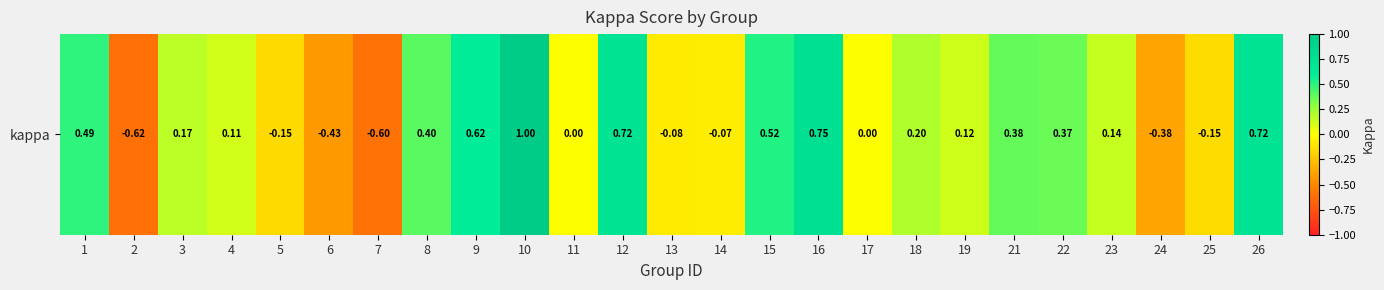

List the labels in order of value, smallest first.

2, 7, 6, 24, 5, 25, 13, 14, 11, 17, 4, 19, 23, 3, 18, 22, 21, 8, 1, 15, 9, 12, 26, 16, 10